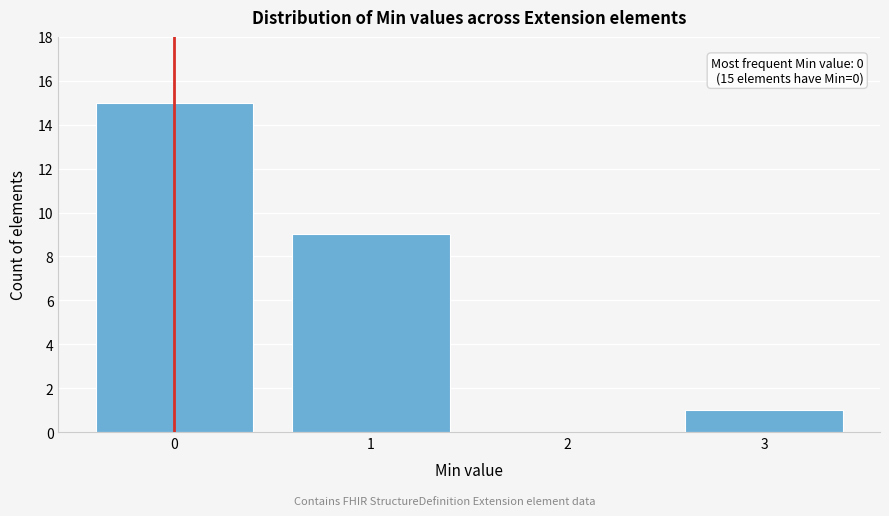

Which range on the x-axis has the tallest bar?

-0.5 to 0.5